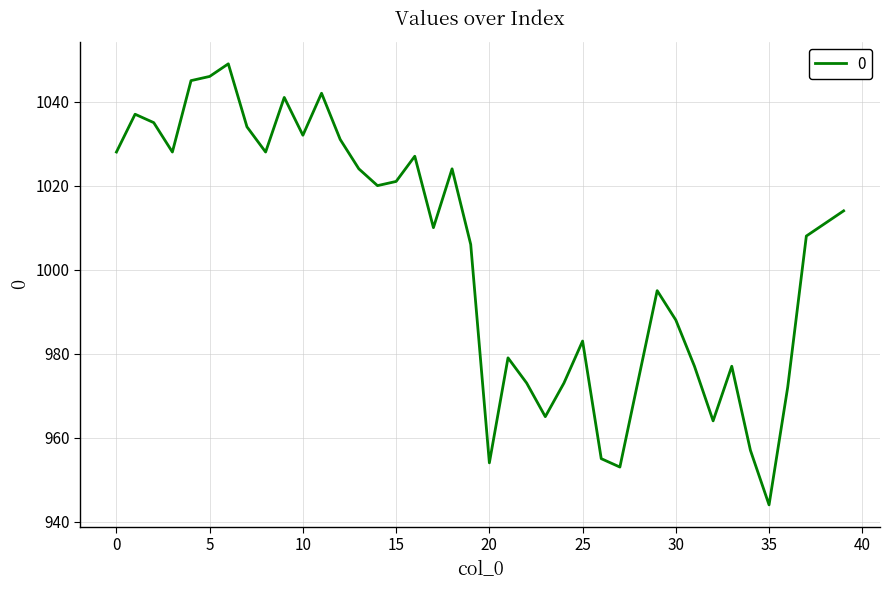

What is the maximum value shown in the chart?

1049